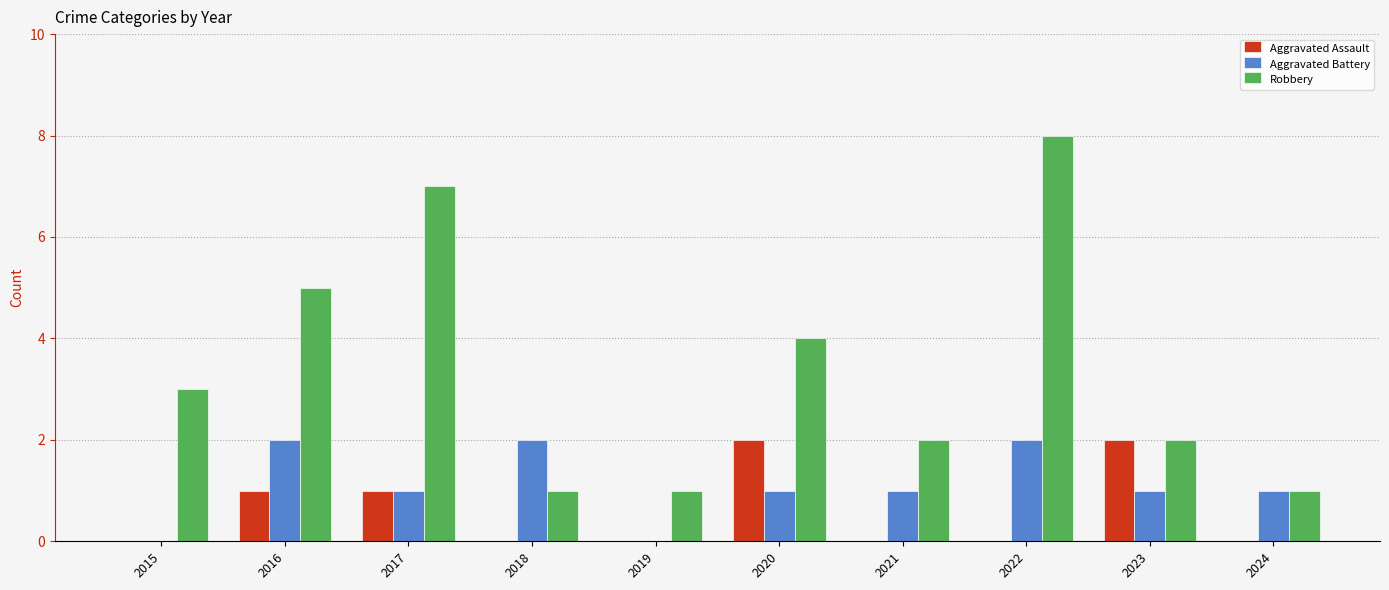

Reading left to right, transcribe all the data shown in this chart.

Aggravated Assault: 2015=0	2016=1	2017=1	2018=0	2019=0	2020=2	2021=0	2022=0	2023=2	2024=0
Aggravated Battery: 2015=0	2016=2	2017=1	2018=2	2019=0	2020=1	2021=1	2022=2	2023=1	2024=1
Robbery: 2015=3	2016=5	2017=7	2018=1	2019=1	2020=4	2021=2	2022=8	2023=2	2024=1